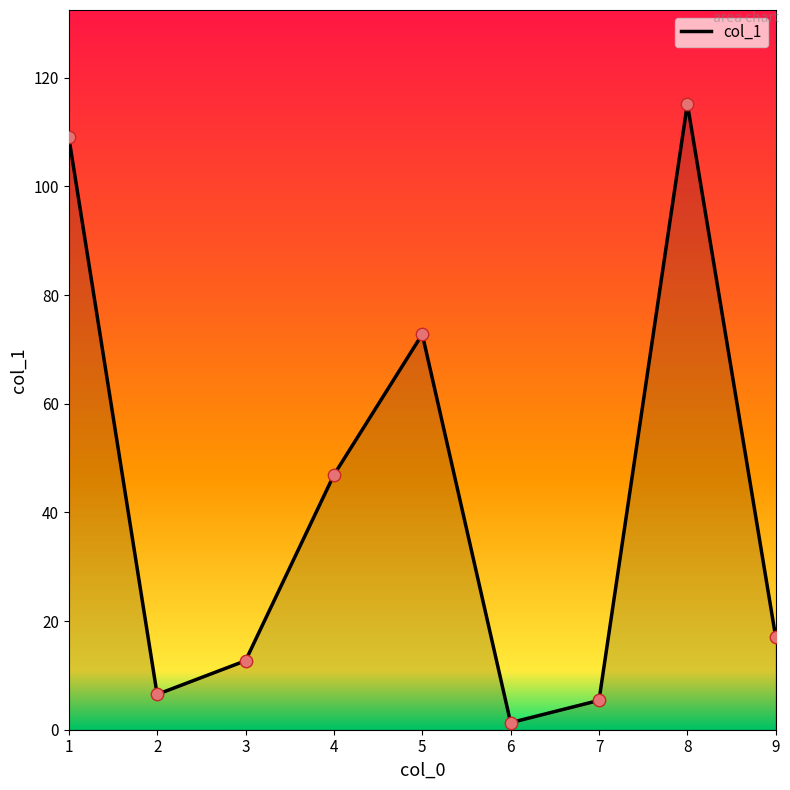

Which has a higher value, 8 or 1?

8